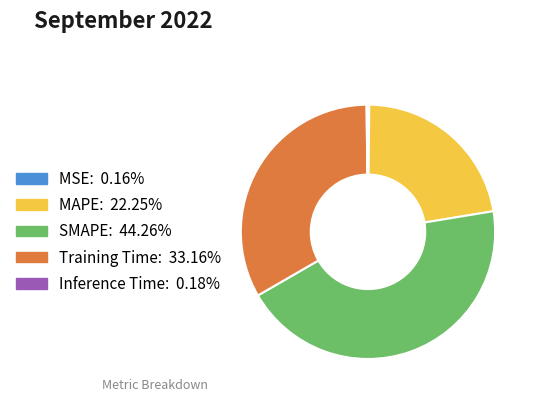

Approximately how many times larger is the value at Training Time compared to SMAPE?

0.7